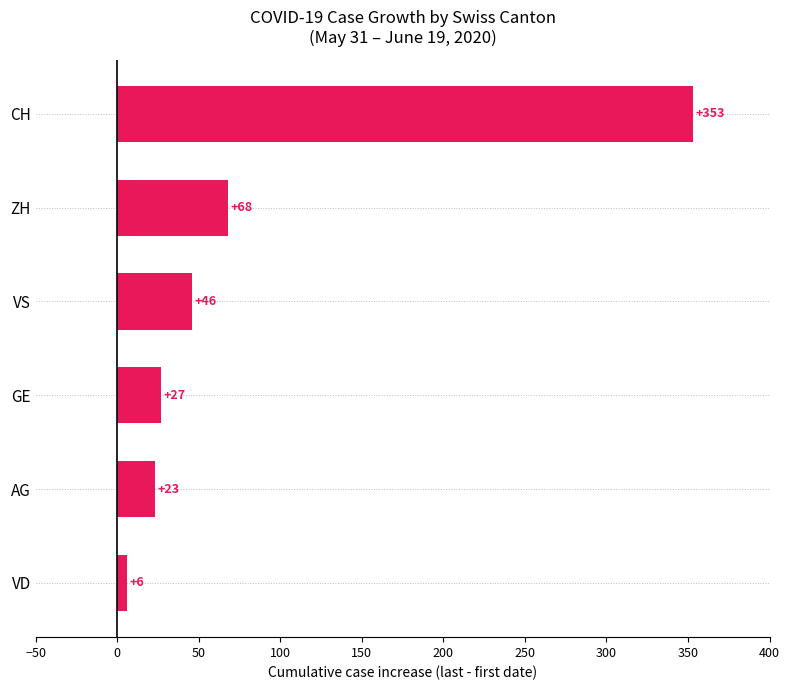

What is the ratio of the value at CH to the value at ZH?

5.2